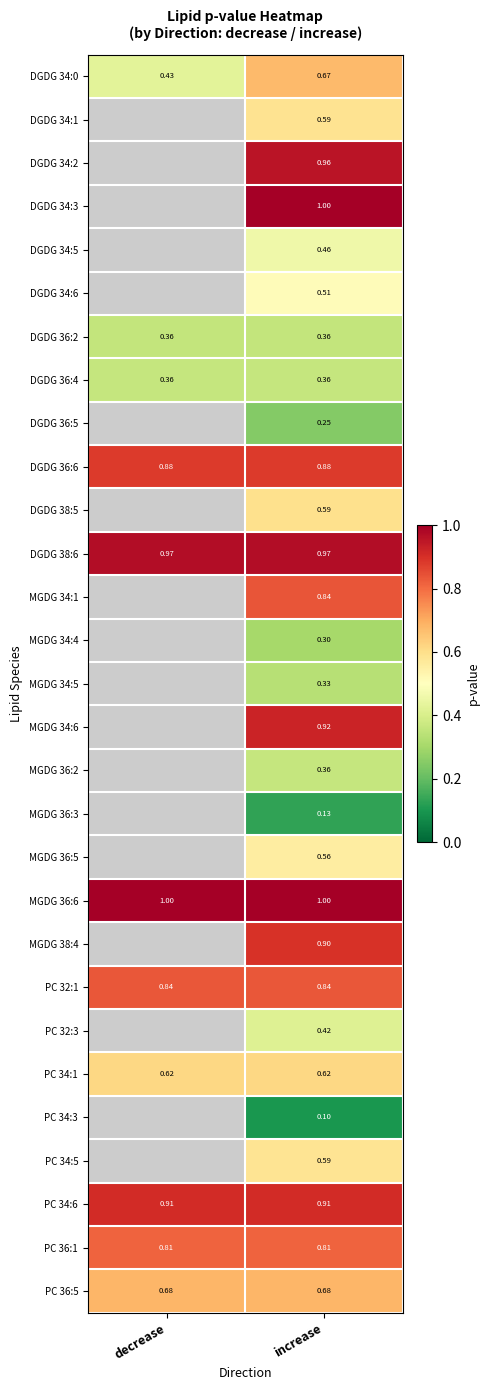

Where is DGDG 34:0 nearest to the value 0?

decrease